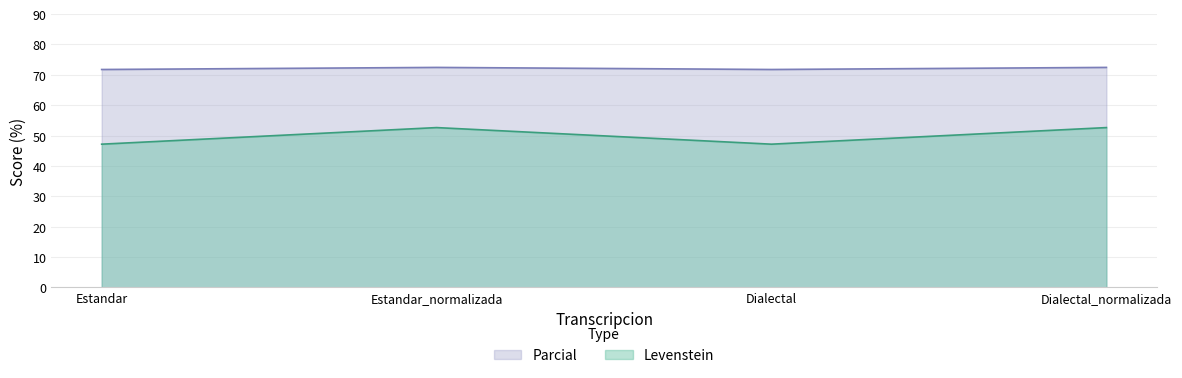

What are all the series names shown in the legend?

Parcial, Levenstein